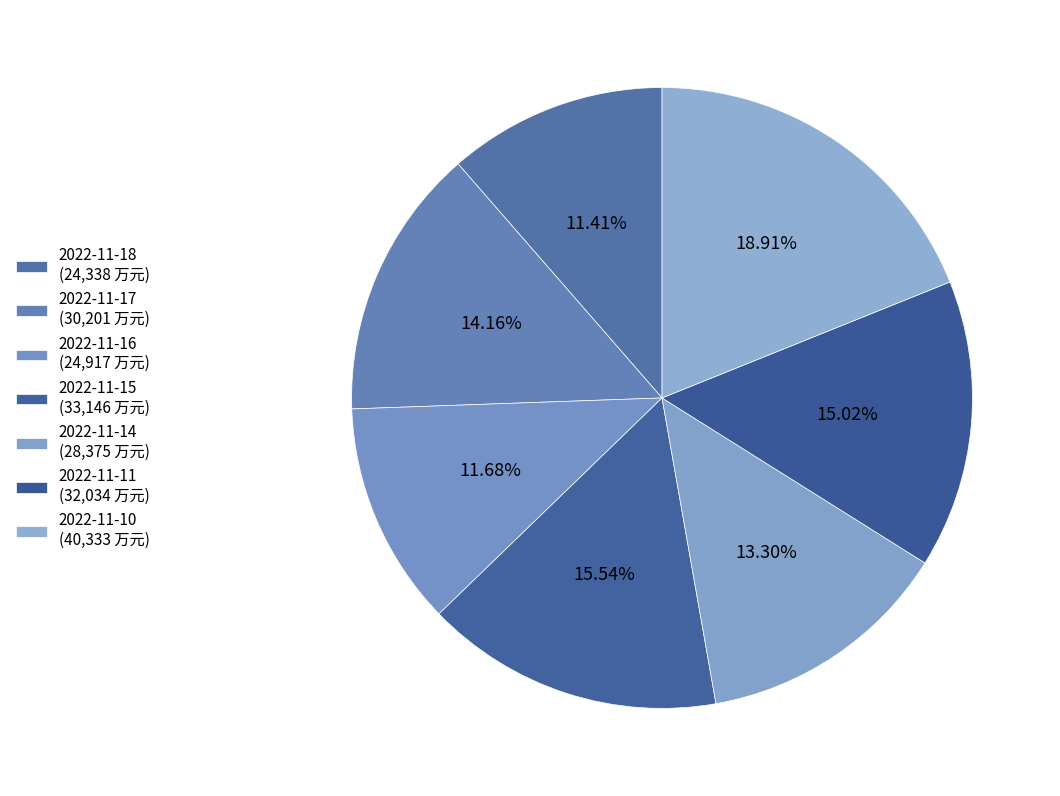

Is it true that 2022-11-10 is 19% of the pie?

True